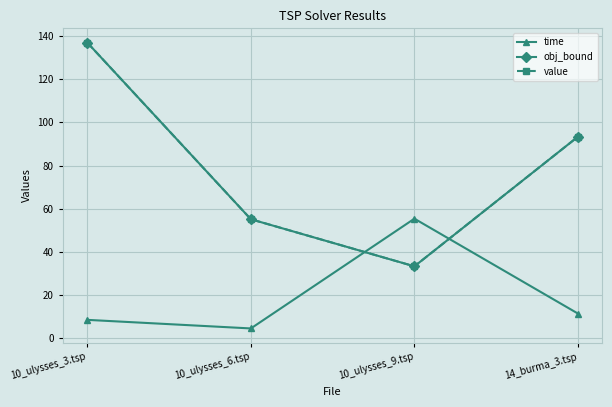

What is the label of the 4th point from the left?

14_burma_3.tsp